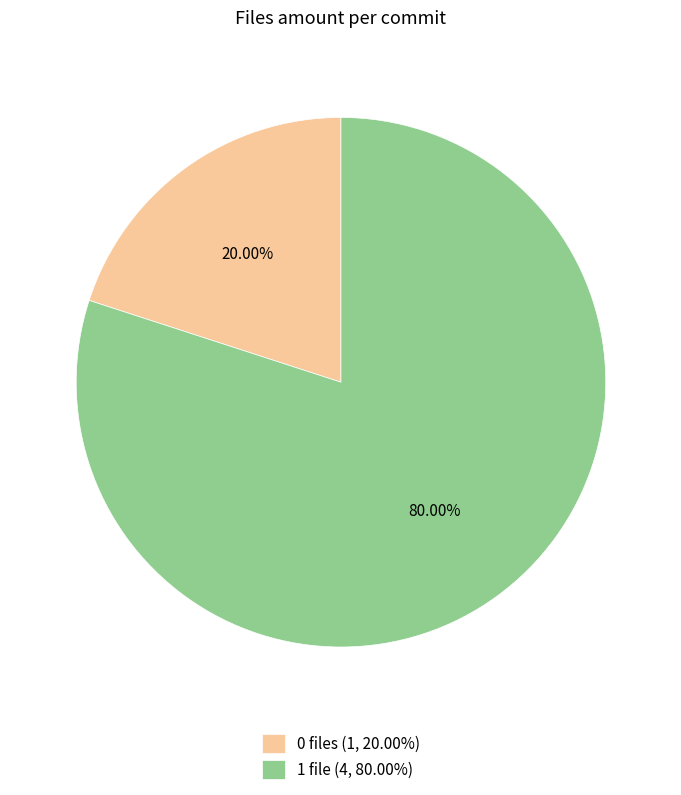

Combined, do 0 files (1, 20.00%) and 1 file (4, 80.00%) account for over 50%?

Yes